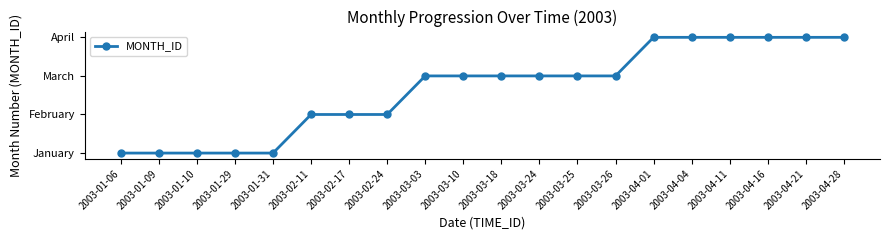

Does the chart have visible grid lines?

No